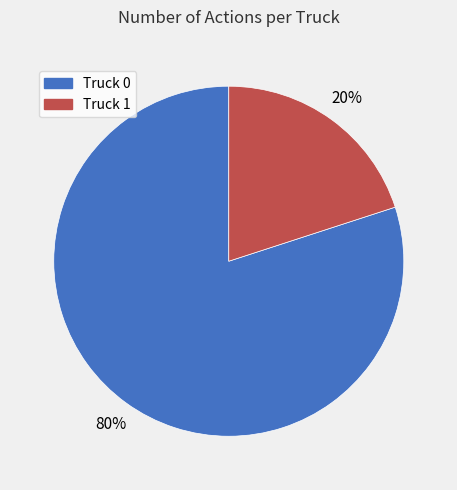

Does Truck 1 represent more than half of the total?

No